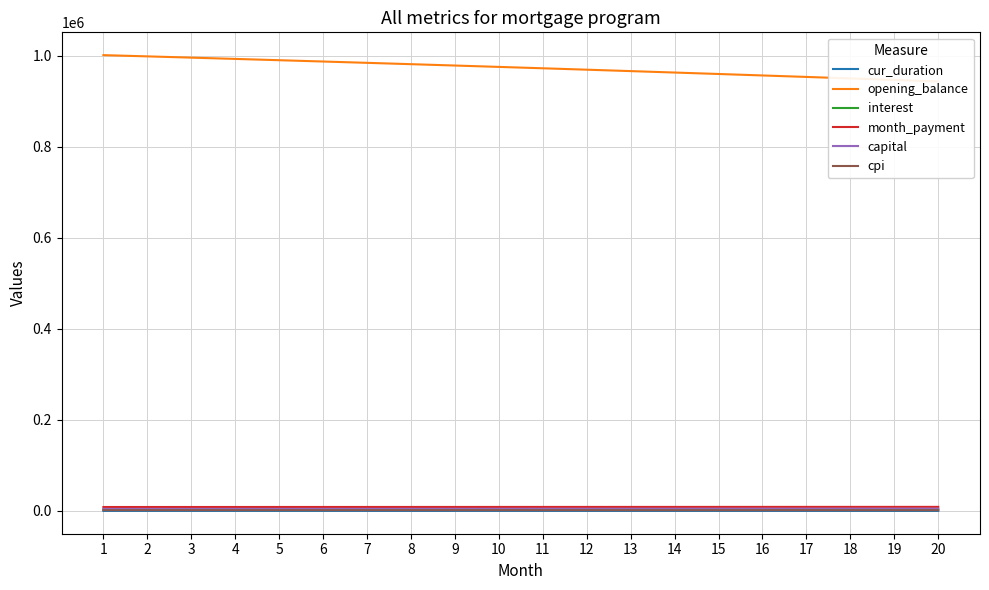

How many distinct data groups are displayed?

6